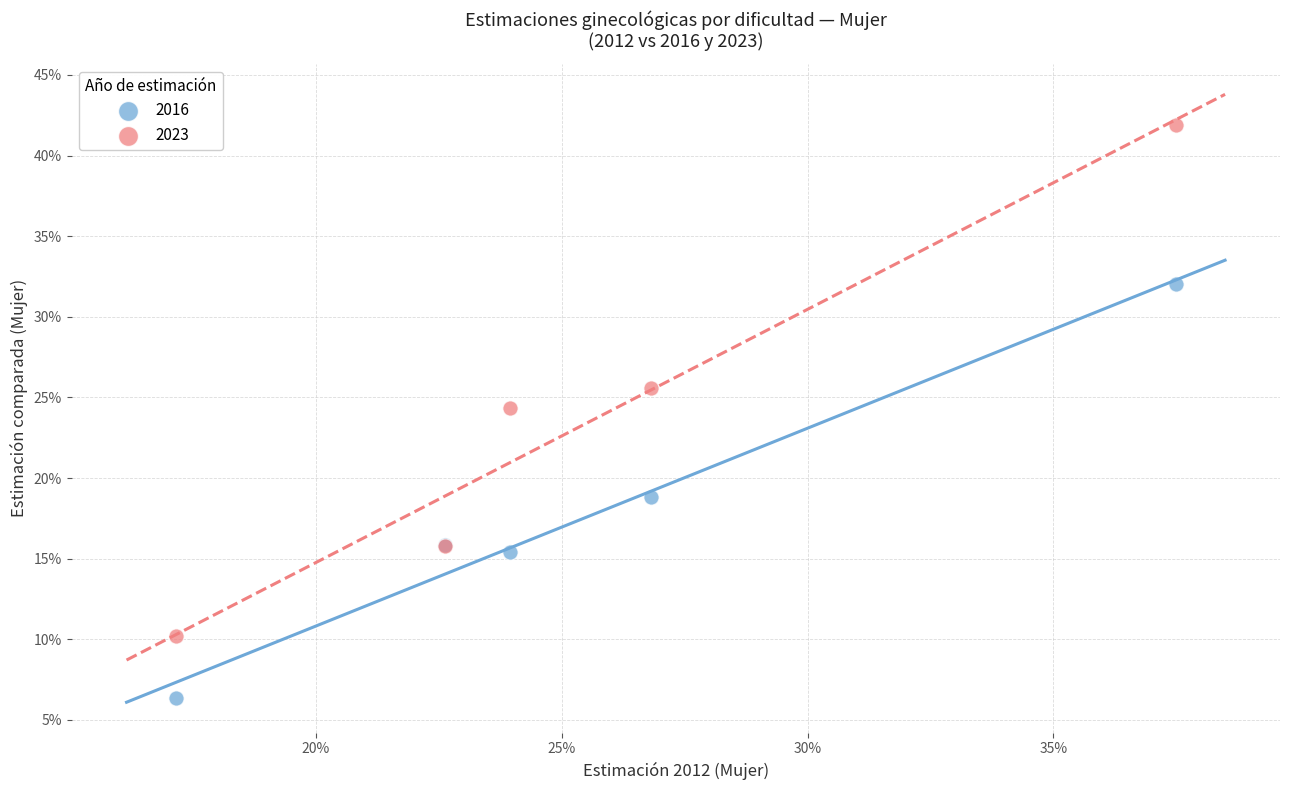

What are all the series names shown in the legend?

2016, 2023